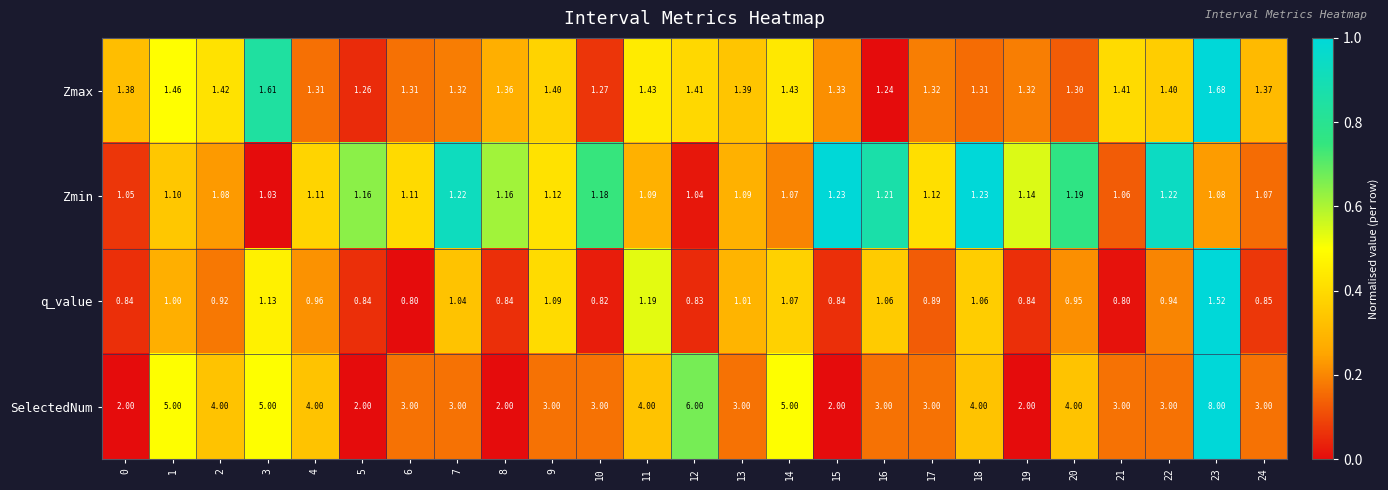

What is the maximum value shown in the chart?

8.0